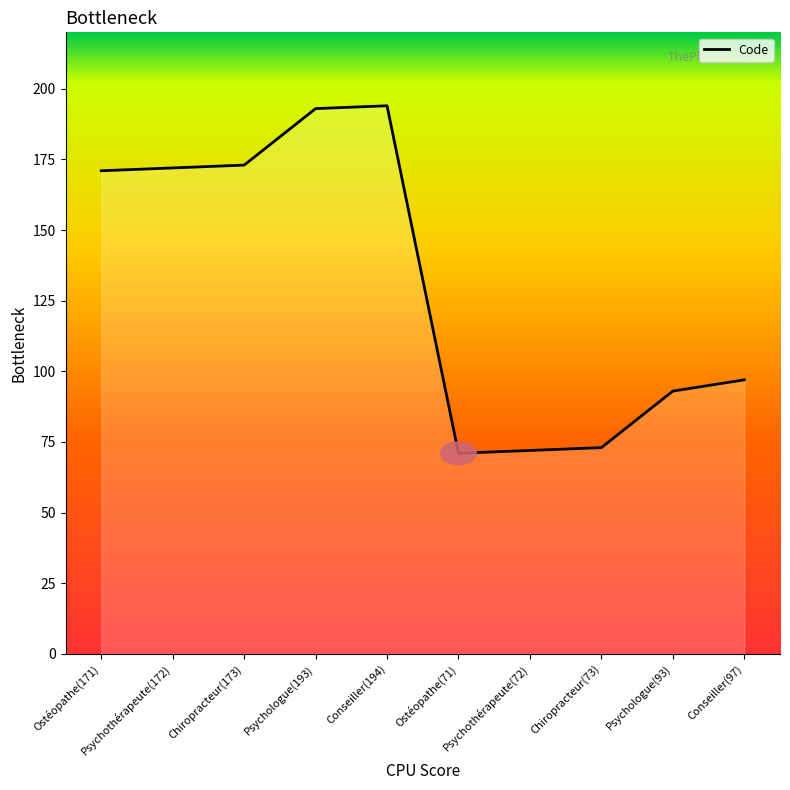

What is the change in value from Conseiller(194) to Psychologue(93)?

-101